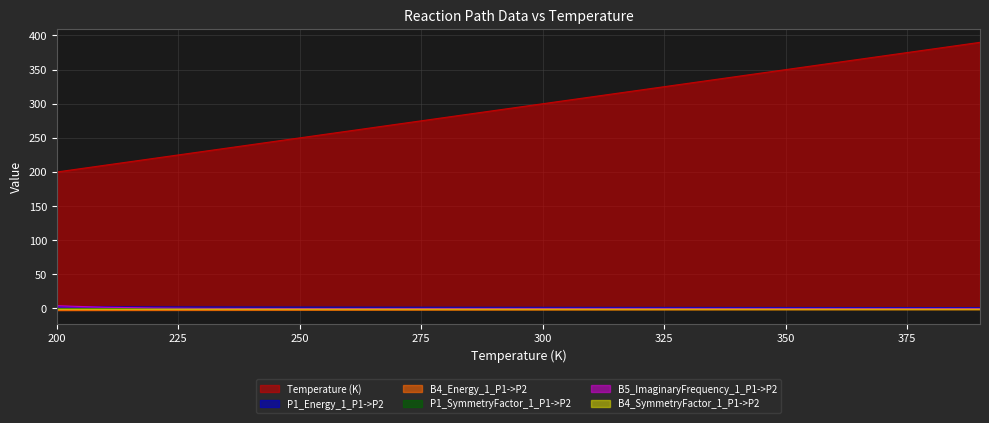

What is the lowest value of the P1_Energy_1_P1->P2 series?

1.3